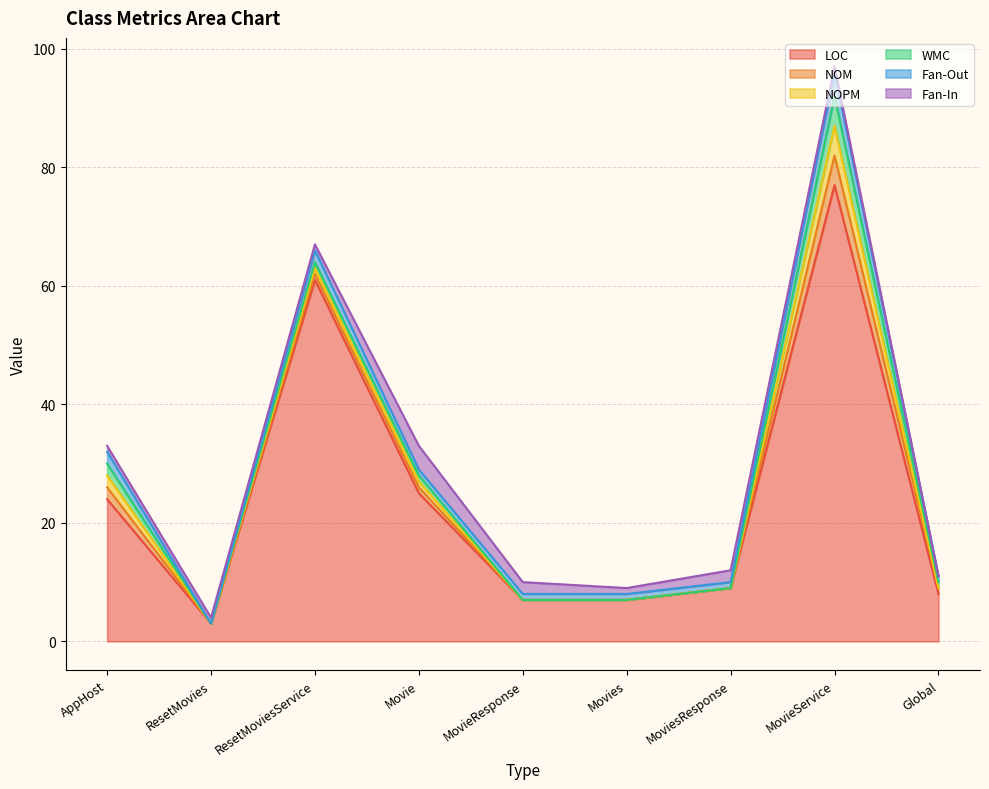

Which series ends up on top after the final intersection of NOM and Fan-In?

NOM